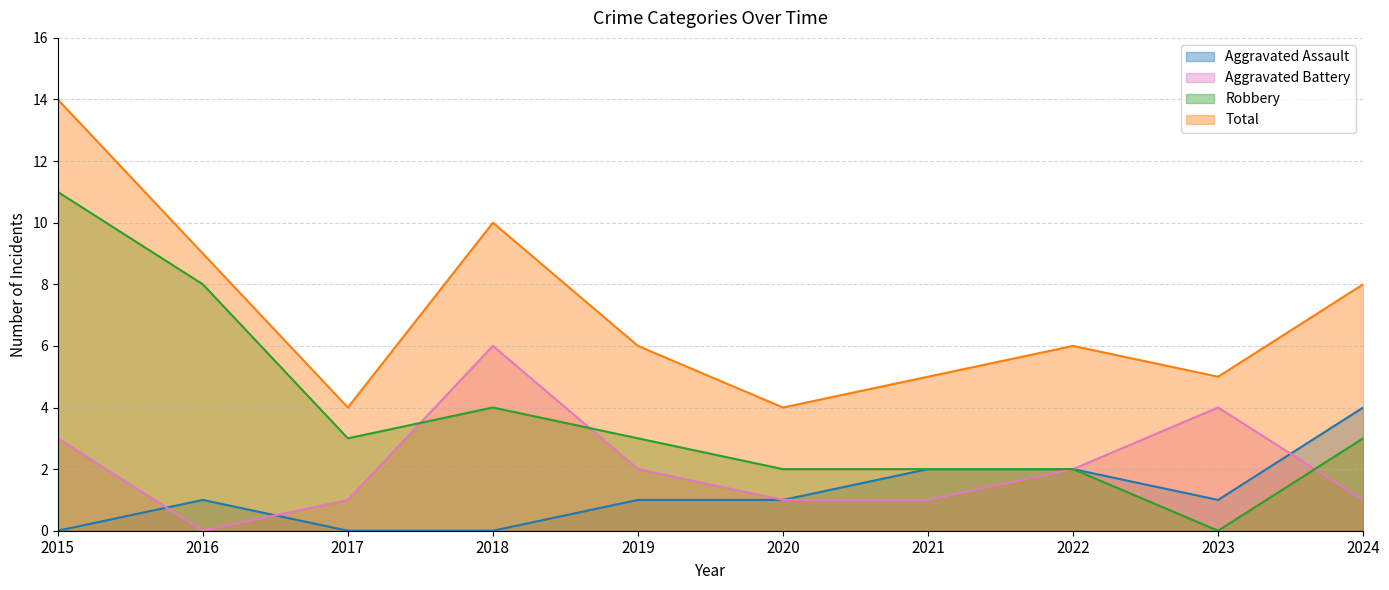

At which category does the chart reach its peak across all series?

2015